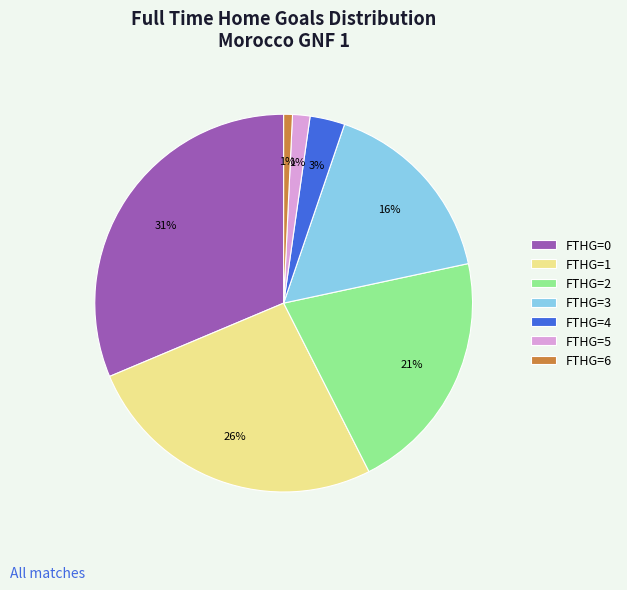

To the nearest percent, what percentage of the pie is FTHG=3?

16%